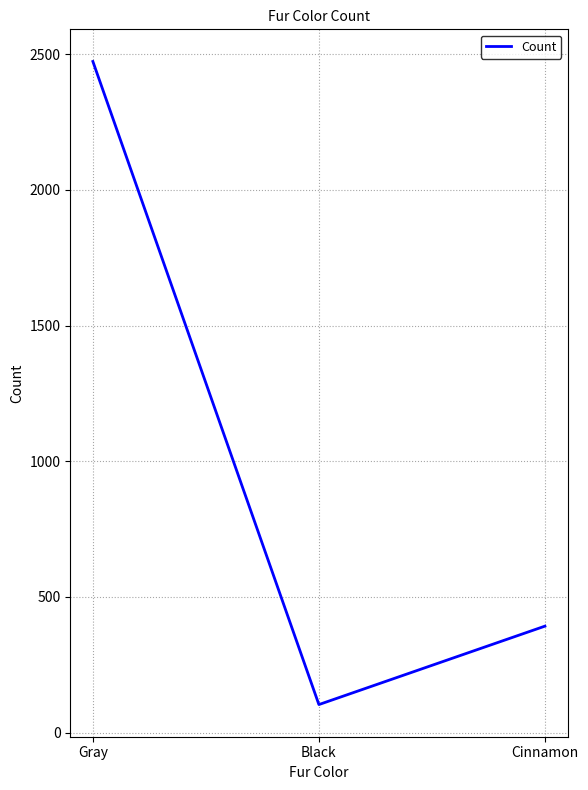

At which label is the value closest to 1288?

Cinnamon